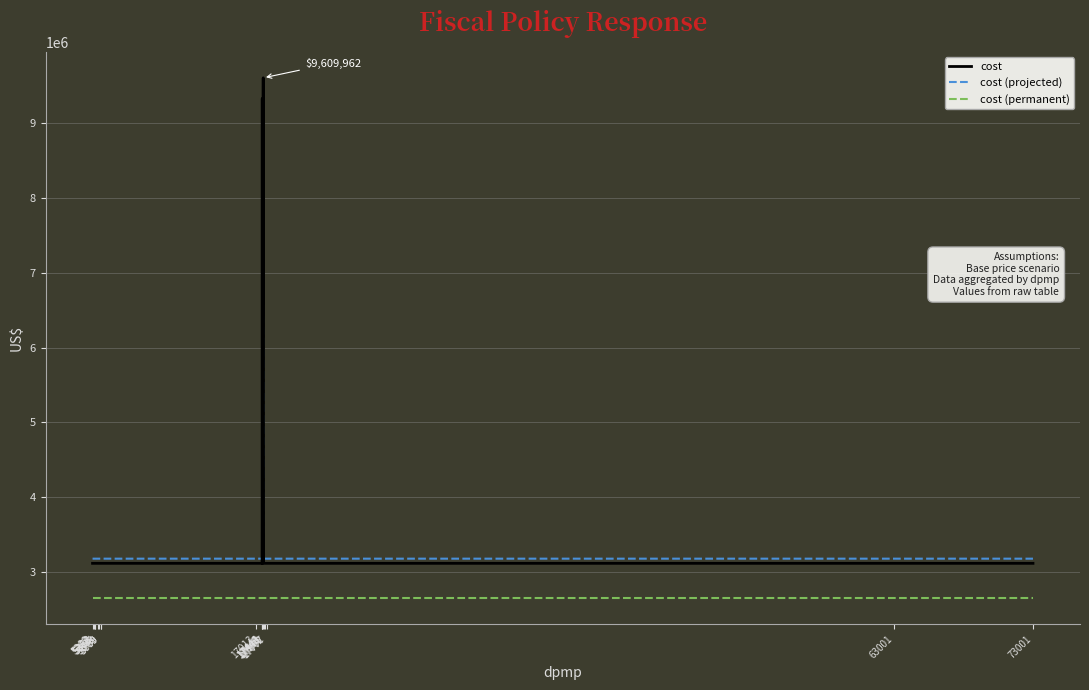

List the series in order of their peak value, lowest first.

cost (permanent), cost (projected), cost